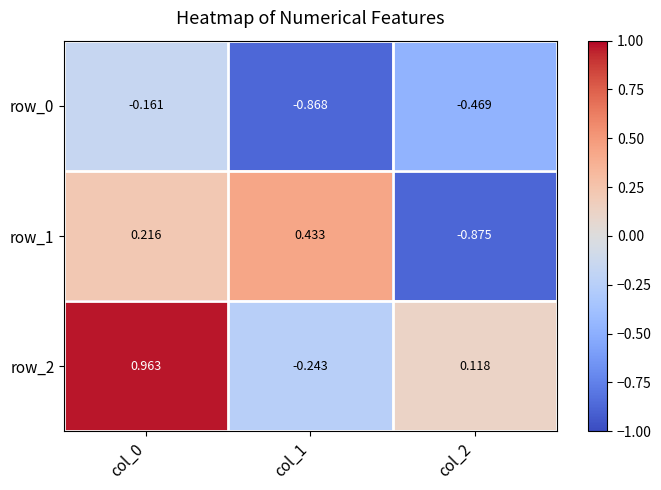

At which label does row_2 first exceed 0?

col_0